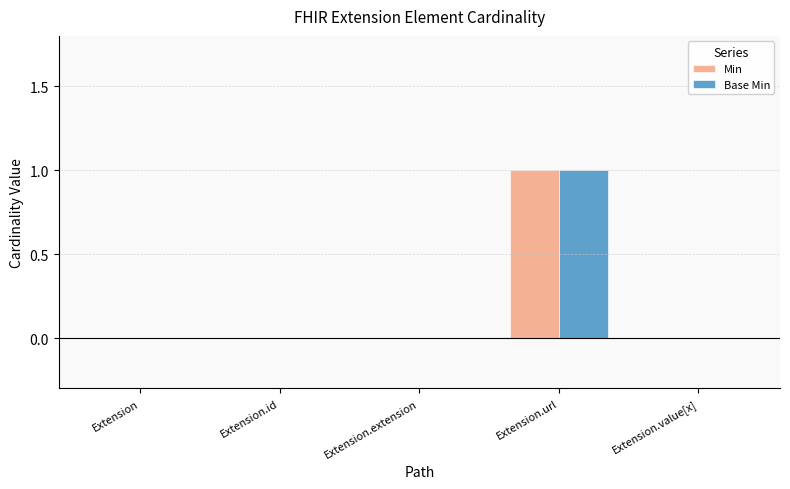

How many groups of bars are there?

5